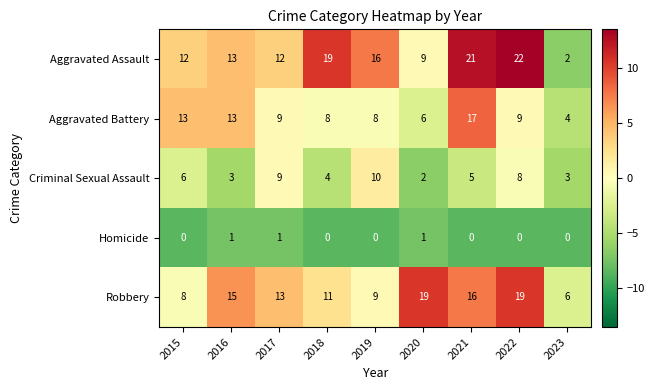

What is the maximum value for Aggravated Battery?

17